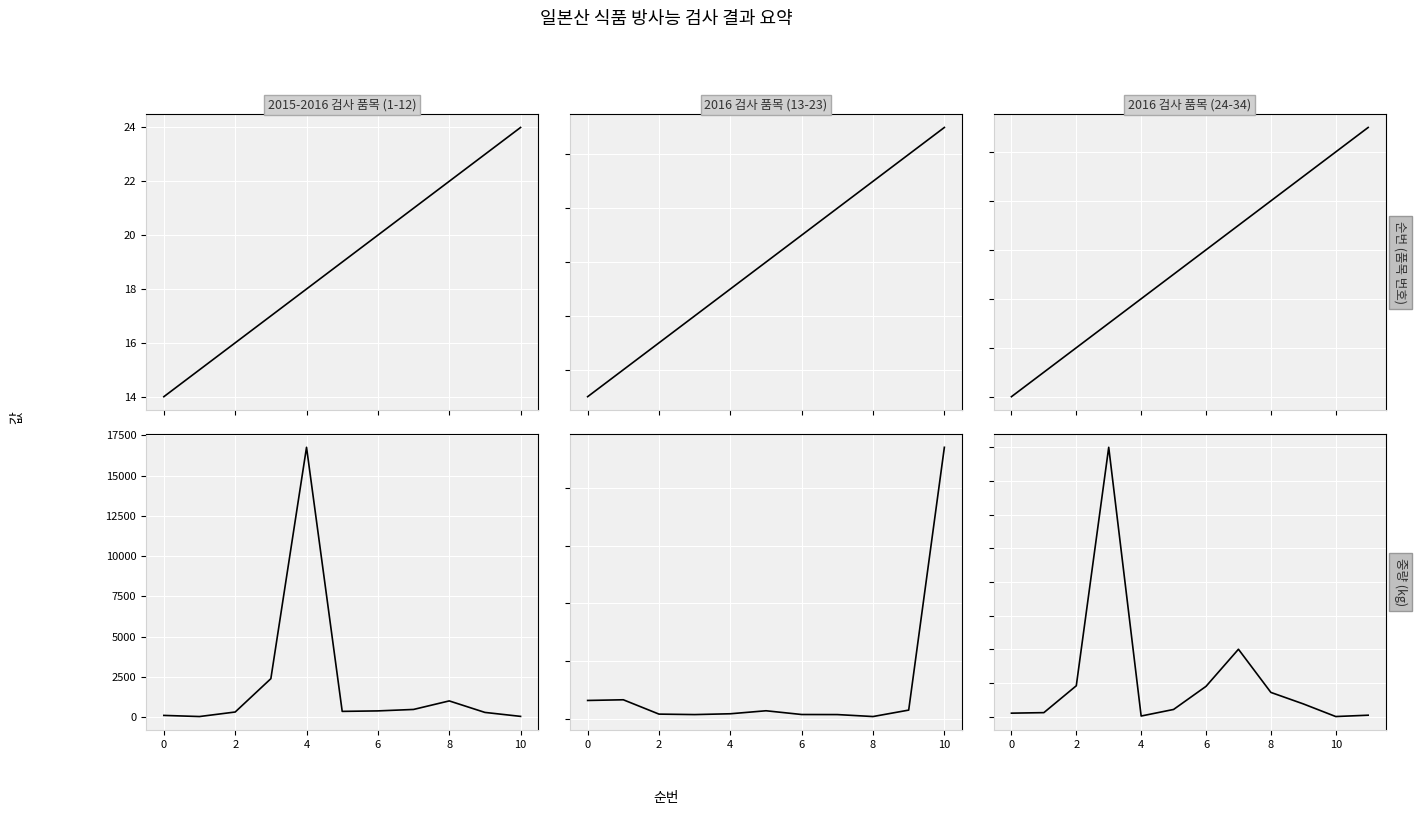

Which category has the lowest value in the 중량(kg) series?

10